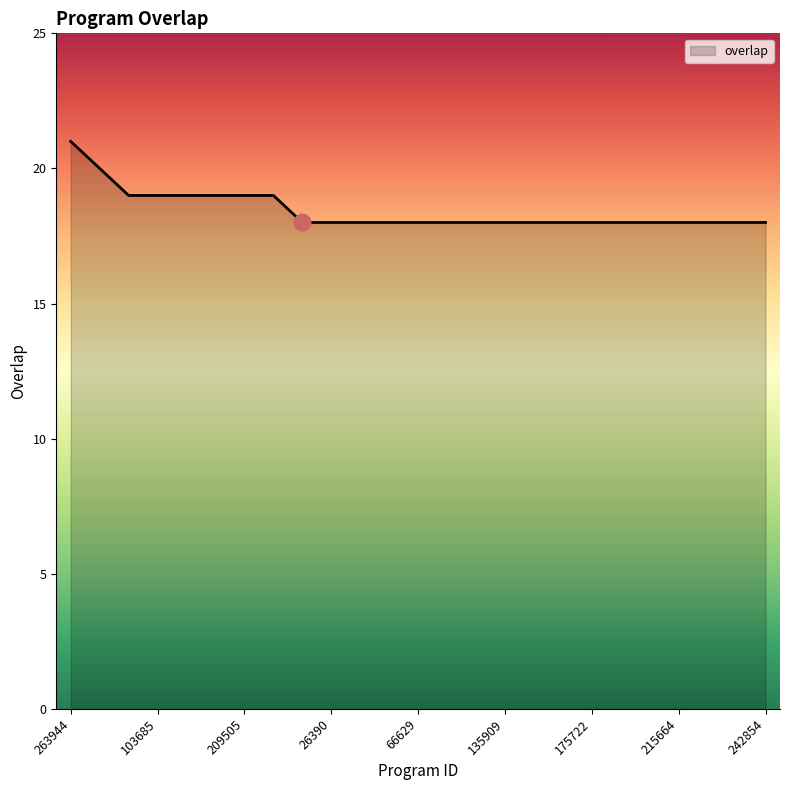

What is the minimum value shown in the chart?

18